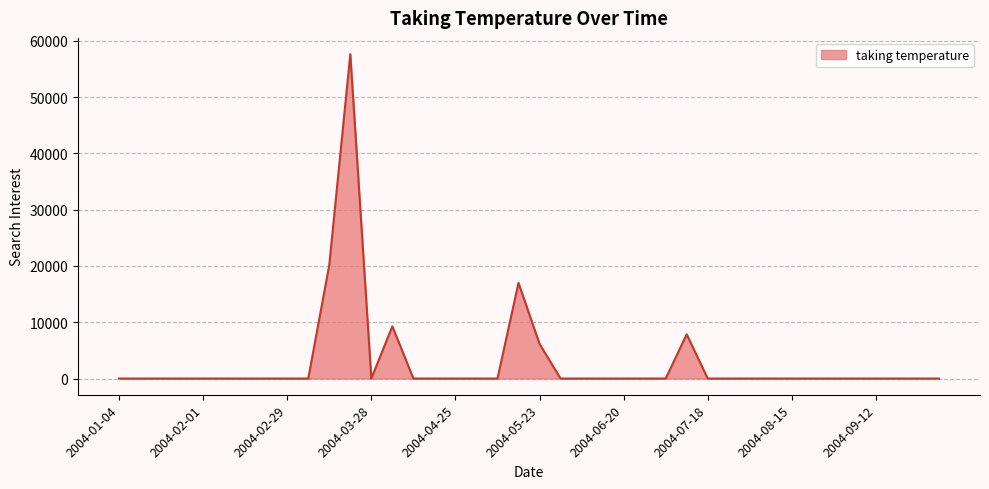

Does the chart have visible grid lines?

Yes